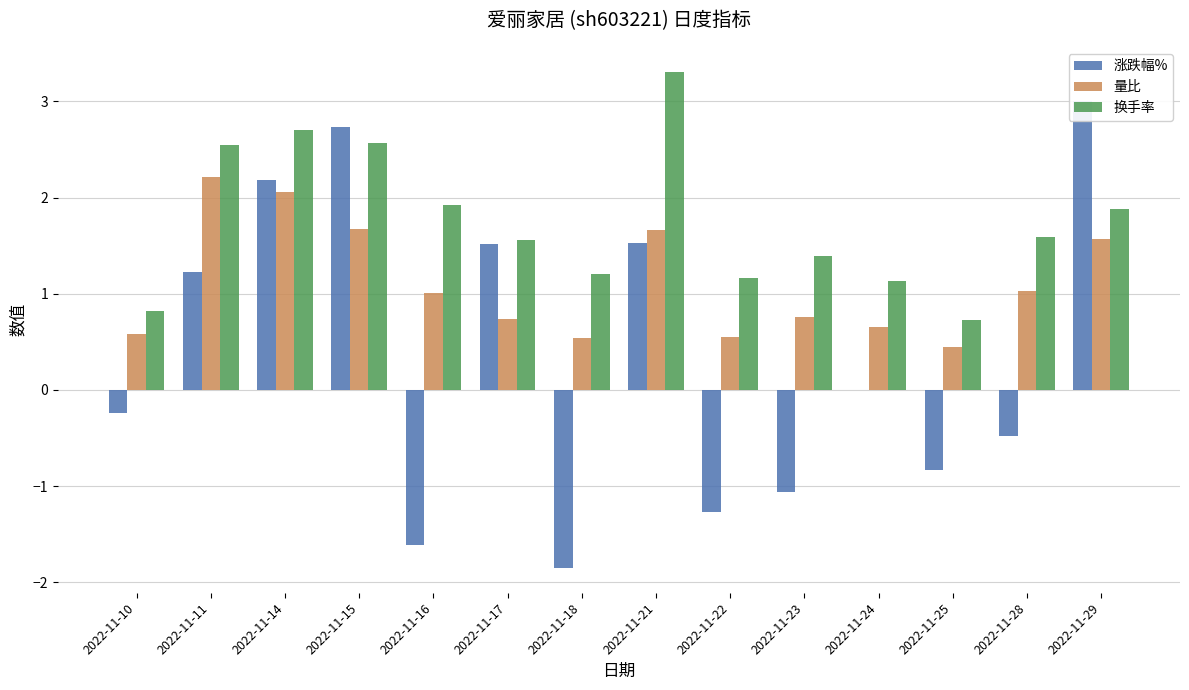

Reading right to left, transcribe all the data shown in this chart.

涨跌幅%: 2022-11-29=3.0	2022-11-28=-0.5	2022-11-25=-0.8	2022-11-24=0.0	2022-11-23=-1.1	2022-11-22=-1.3	2022-11-21=1.5	2022-11-18=-1.9	2022-11-17=1.5	2022-11-16=-1.6	2022-11-15=2.7	2022-11-14=2.2	2022-11-11=1.2	2022-11-10=-0.2
量比: 2022-11-29=1.6	2022-11-28=1.0	2022-11-25=0.5	2022-11-24=0.7	2022-11-23=0.8	2022-11-22=0.6	2022-11-21=1.7	2022-11-18=0.5	2022-11-17=0.7	2022-11-16=1.0	2022-11-15=1.7	2022-11-14=2.1	2022-11-11=2.2	2022-11-10=0.6
换手率: 2022-11-29=1.9	2022-11-28=1.6	2022-11-25=0.7	2022-11-24=1.1	2022-11-23=1.4	2022-11-22=1.2	2022-11-21=3.3	2022-11-18=1.2	2022-11-17=1.6	2022-11-16=1.9	2022-11-15=2.6	2022-11-14=2.7	2022-11-11=2.5	2022-11-10=0.8